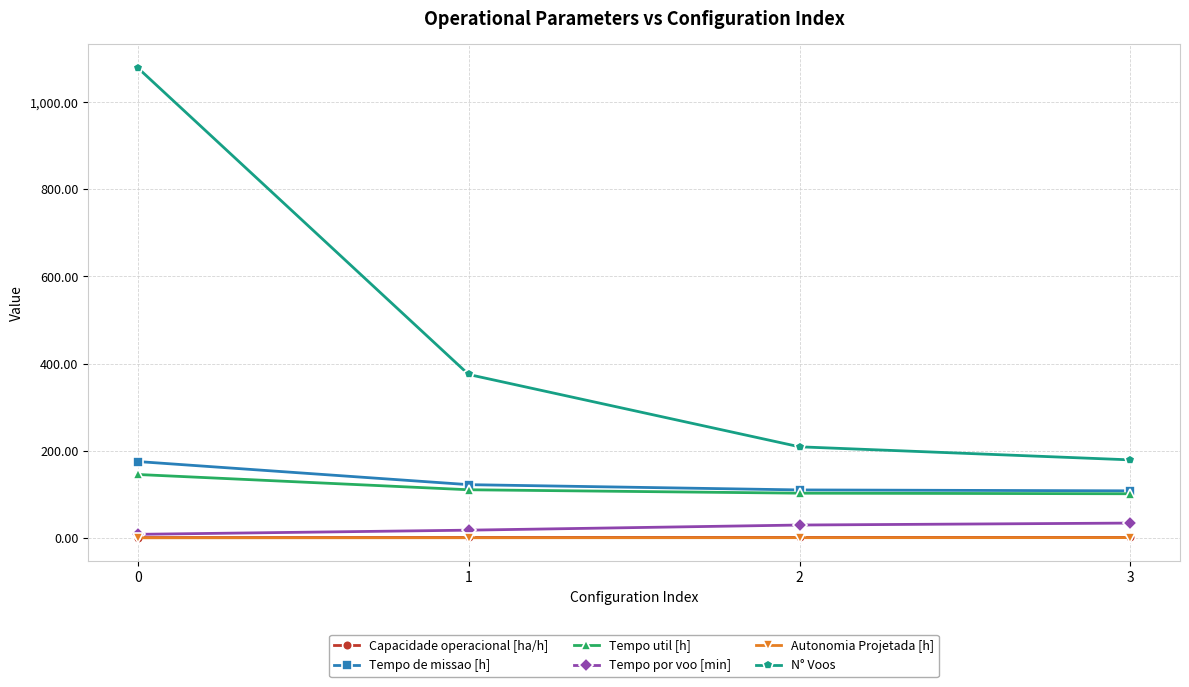

True or false: Autonomia Projetada [h] has more than 2 interior local peaks.

False